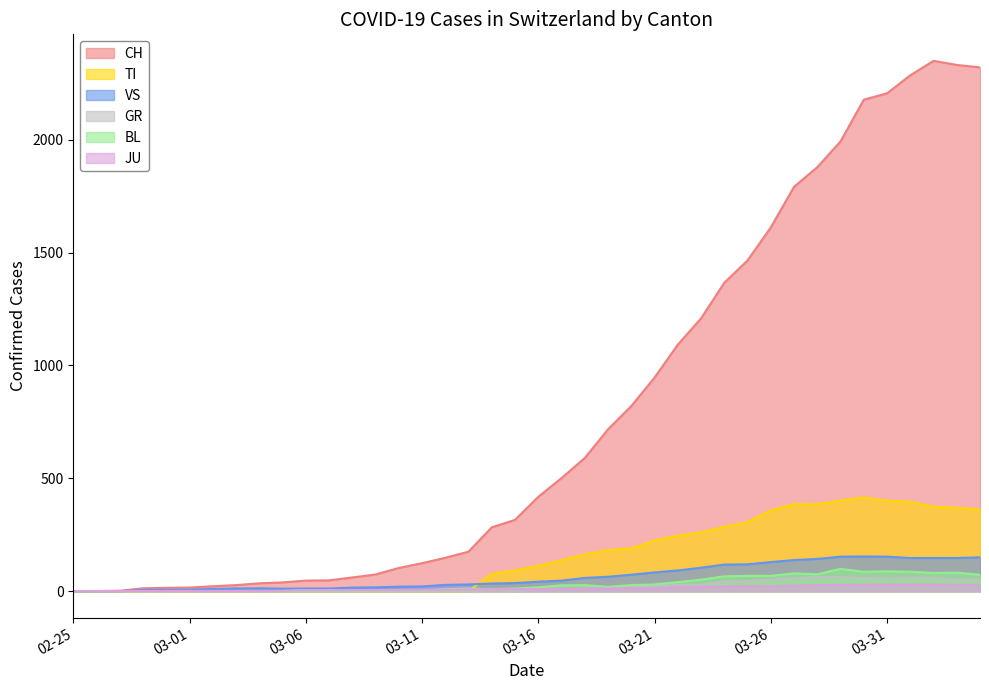

At which category does the chart reach its peak across all series?

2020-04-02